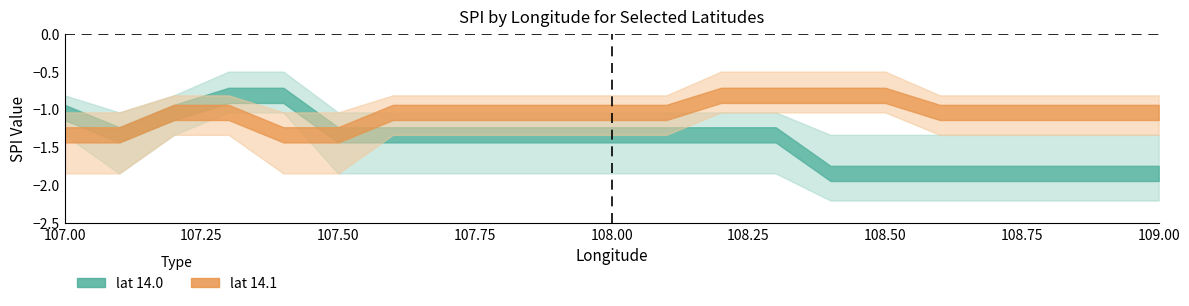

The value of lat_14.1_hi_spi at 108.7 is -0.8. True or false?

True